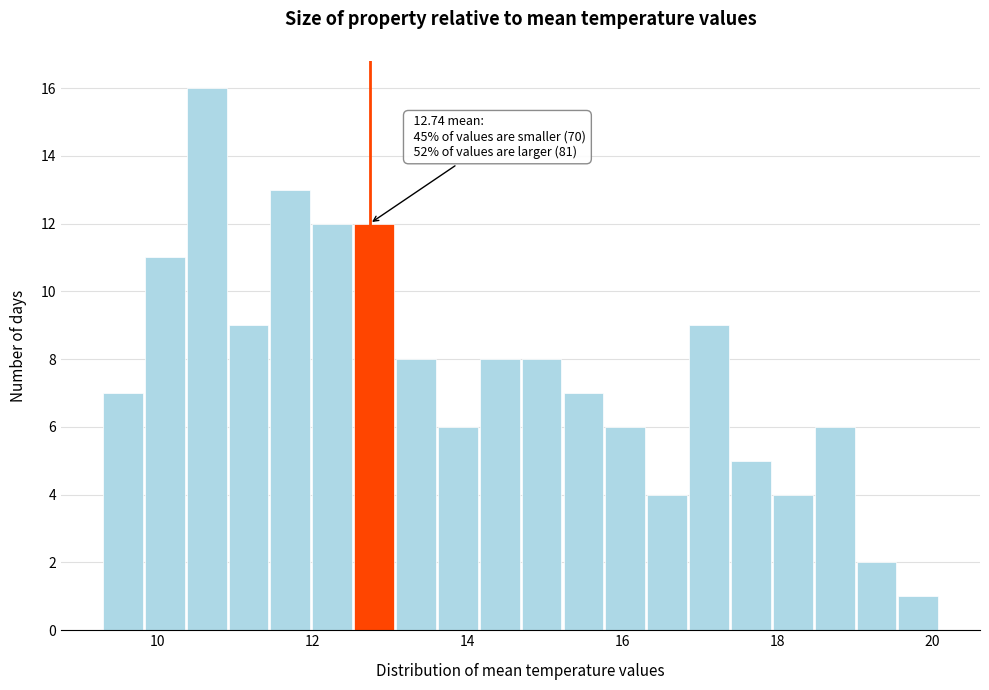

Read against the x-axis, roughly where is the centre of the tallest bar?

10.6